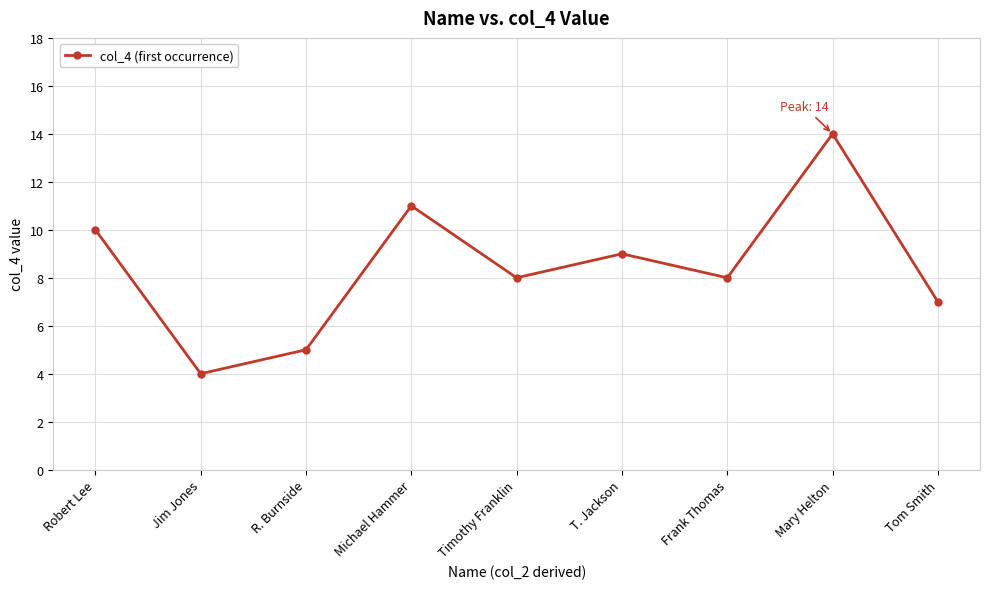

What is the label of the 5th point from the left?

Timothy Franklin